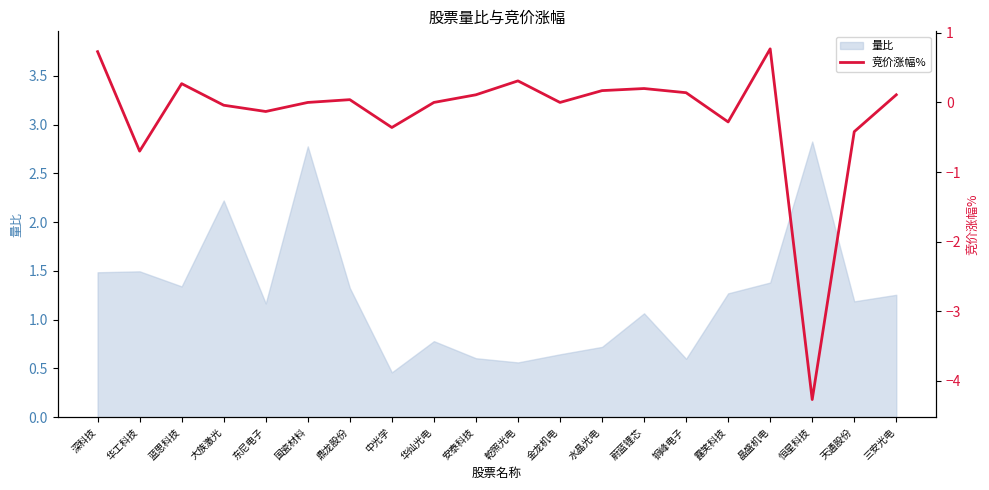

True or false: there are more than 1 points higher than both neighbors.

True